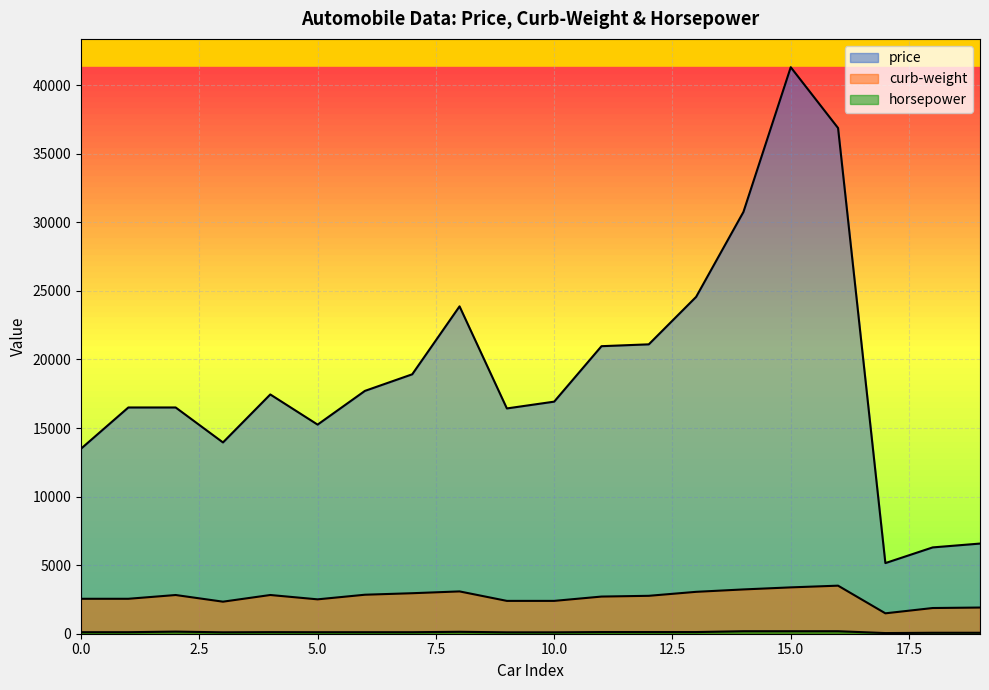

Reading left to right, list all the values displayed in this chart.

price: 13495	16500	16500	13950	17450	15250	17710	18920	23875	16430	16925	20970	21105	24565	30760	41315	36880	5151	6295	6575
curb-weight: 2548	2548	2823	2337	2824	2507	2844	2954	3086	2395	2395	2710	2765	3055	3230	3380	3505	1488	1874	1909
horsepower: 111	111	154	102	115	110	110	110	140	101	101	121	121	121	182	182	182	48	70	70